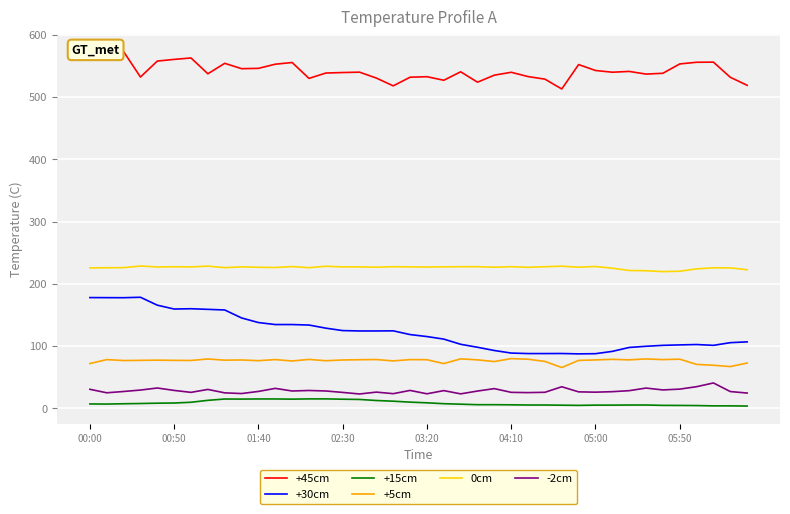

What is the minimum value for +30cm?

87.6